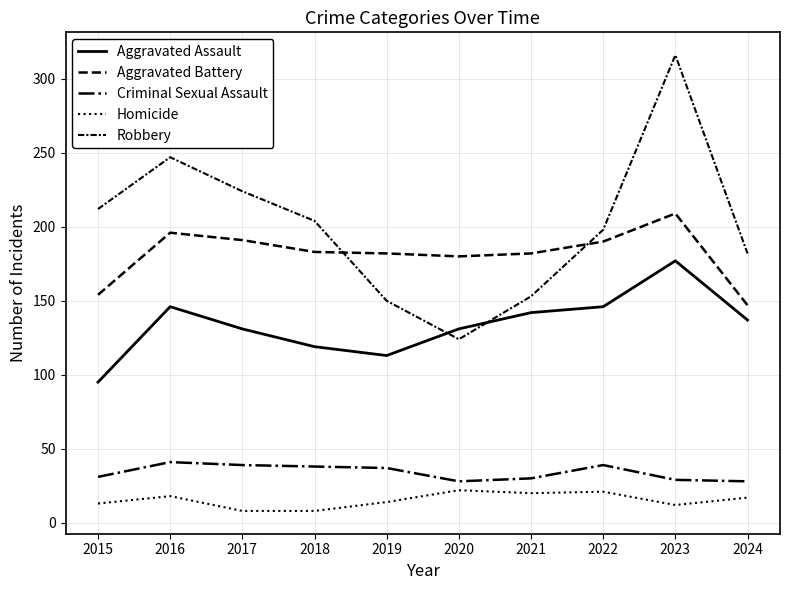

How many lines are shown in the chart?

5